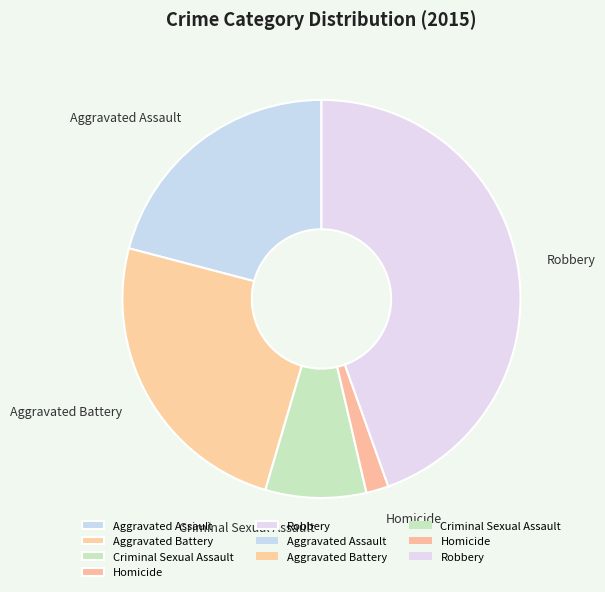

Between Aggravated Battery and Aggravated Assault, which is larger?

Aggravated Battery